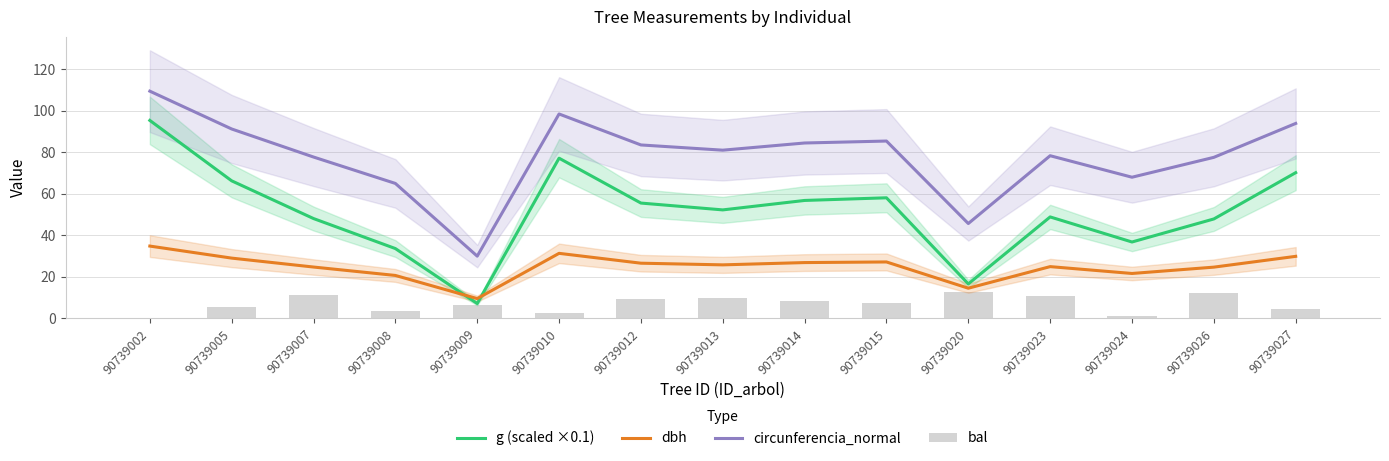

What is the sum of all g (scaled ×0.1) values?

771.0